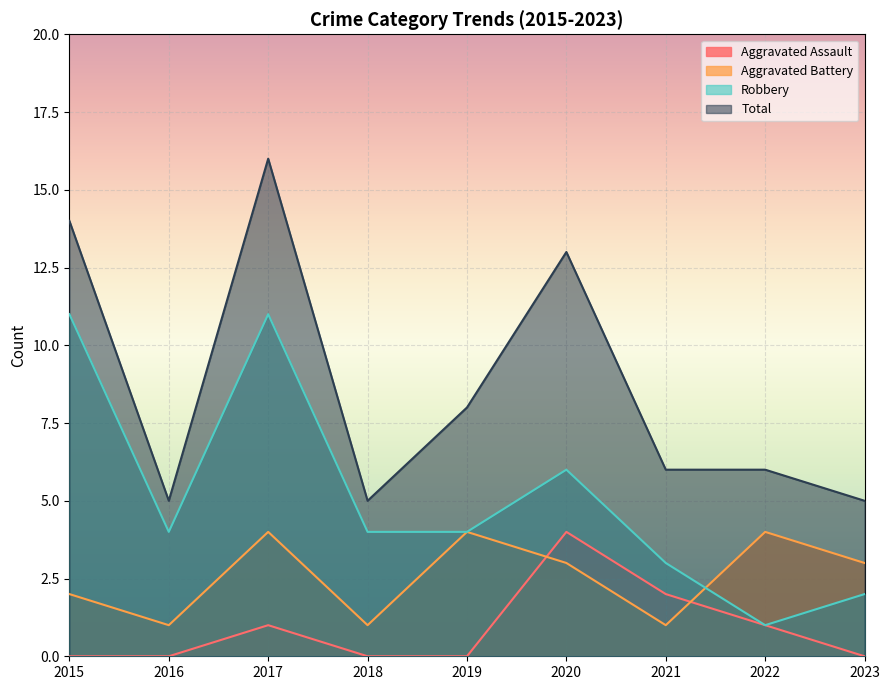

What is the value of the Total point at the 1st from the left?

14